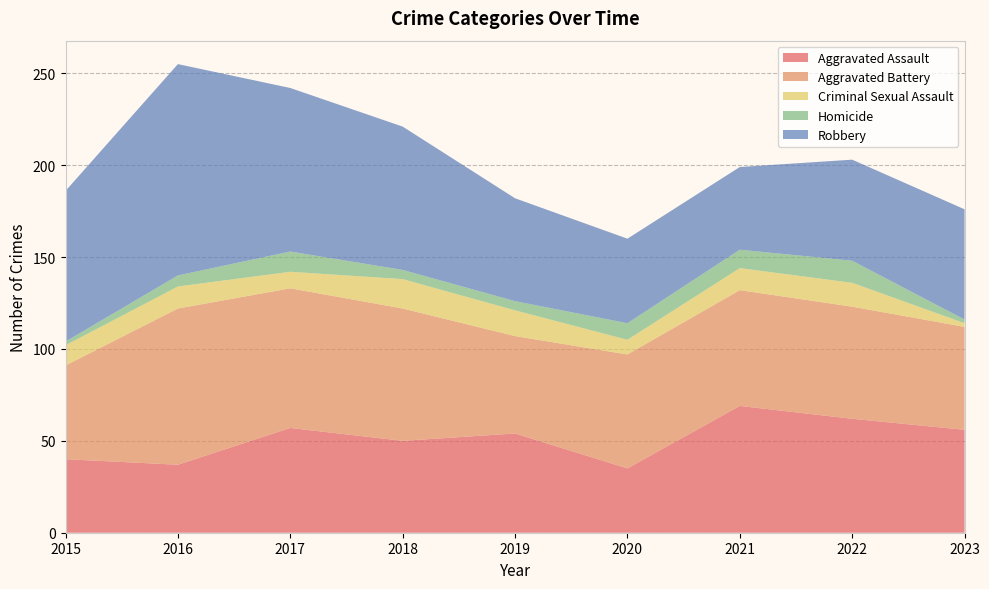

Reading left to right, list all the values displayed in this chart.

Aggravated Assault: 2015=40	2016=37	2017=57	2018=50	2019=54	2020=35	2021=69	2022=62	2023=56
Aggravated Battery: 2015=51	2016=85	2017=76	2018=72	2019=53	2020=62	2021=63	2022=61	2023=56
Criminal Sexual Assault: 2015=11	2016=12	2017=9	2018=16	2019=14	2020=8	2021=12	2022=13	2023=2
Homicide: 2015=2	2016=6	2017=11	2018=5	2019=5	2020=9	2021=10	2022=12	2023=2
Robbery: 2015=82	2016=115	2017=89	2018=78	2019=56	2020=46	2021=45	2022=55	2023=60